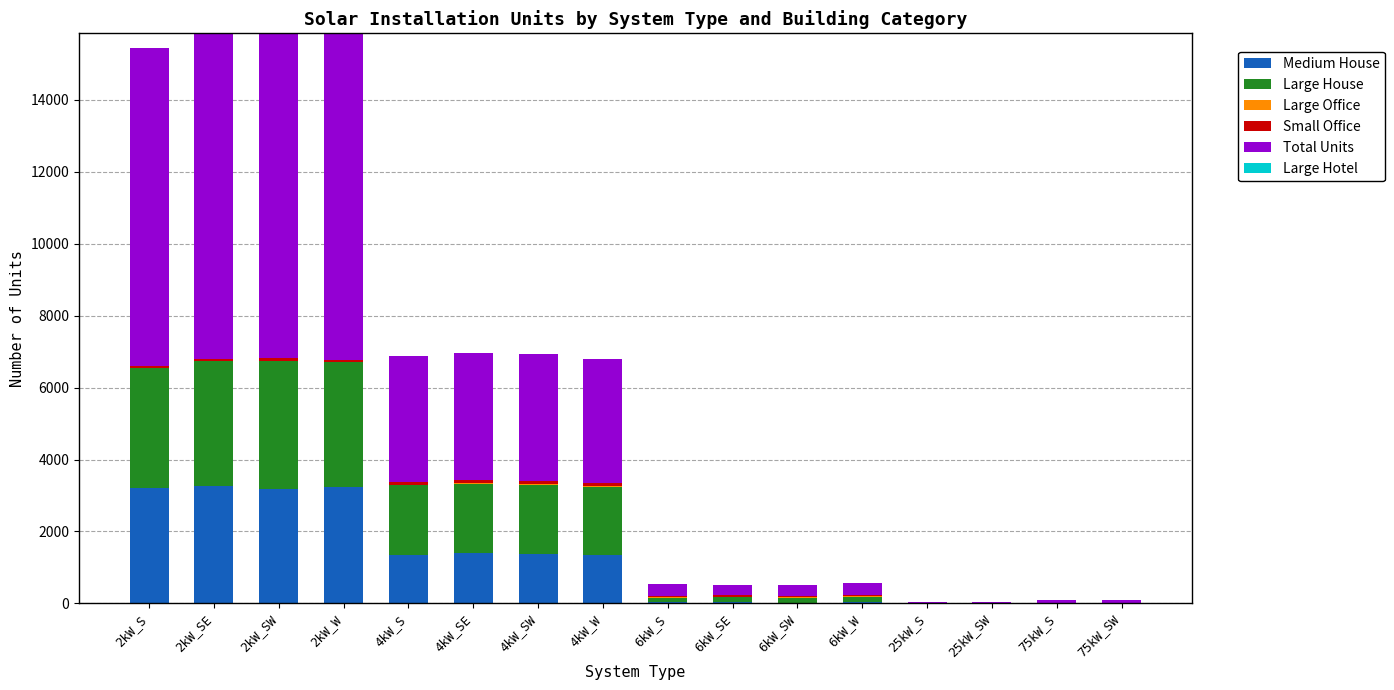

What is the maximum value for Medium House?

3256